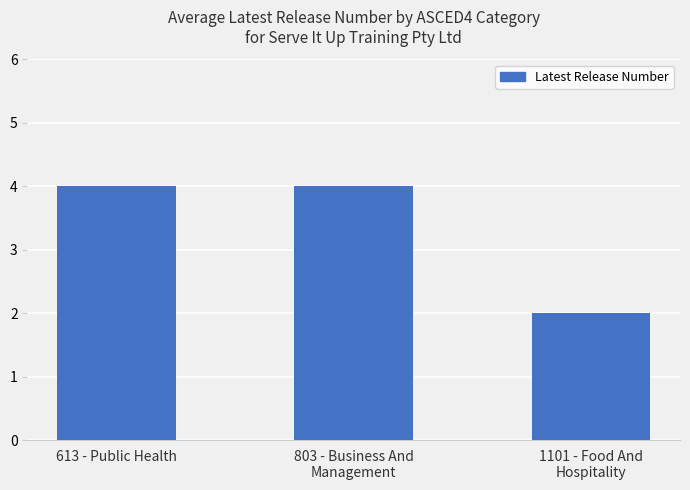

The chart shows a value of 1 at 803 - Business And
Management. True or false?

False